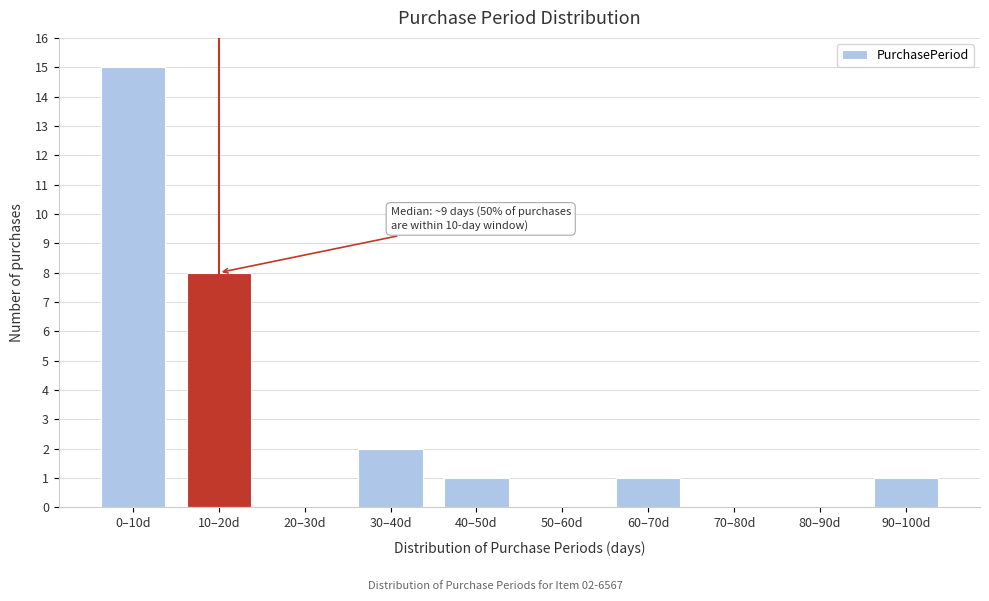

Reading right to left, transcribe all the data shown in this chart.

90–100d=1	80–90d=0	70–80d=0	60–70d=1	50–60d=0	40–50d=1	30–40d=2	20–30d=0	10–20d=8	0–10d=15